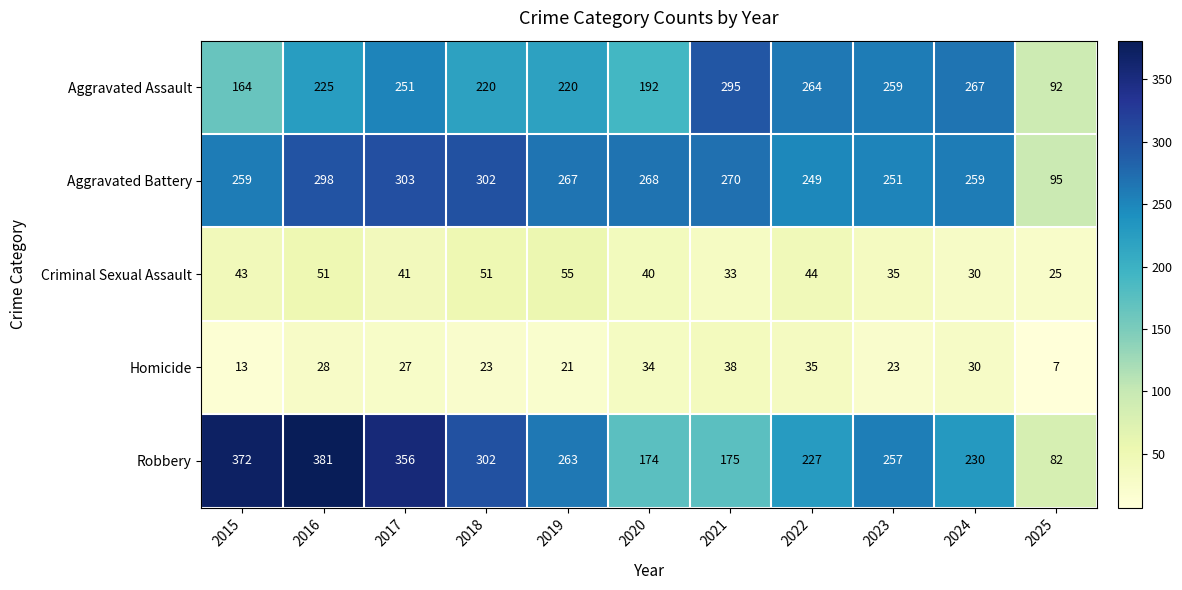

Is it true that Aggravated Battery equals 403 at 2021?

False